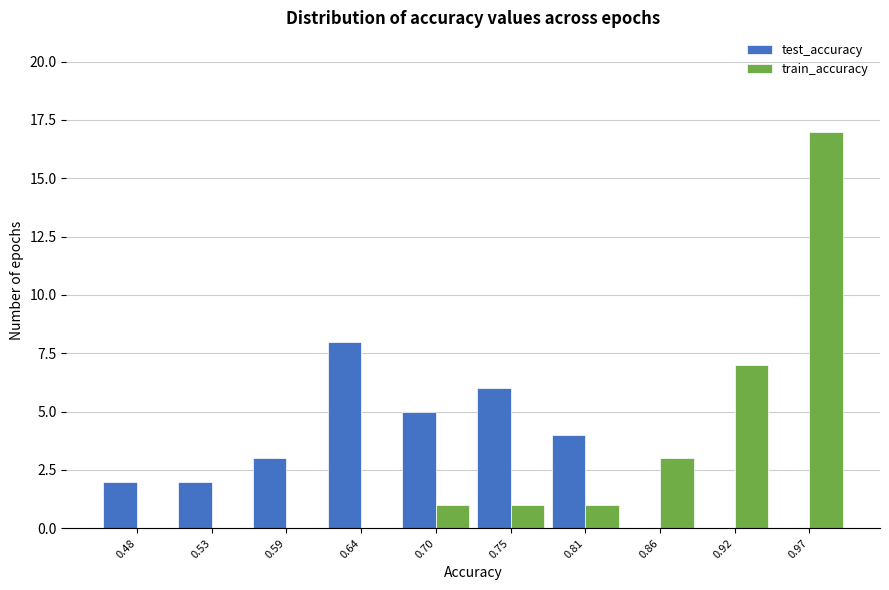

What is the height of the train_accuracy bar covering 0.890 to 0.945 on the x-axis? Neither the bar edges nor the heights are printed on the chart, so give them approximately, as read against the axes.

7